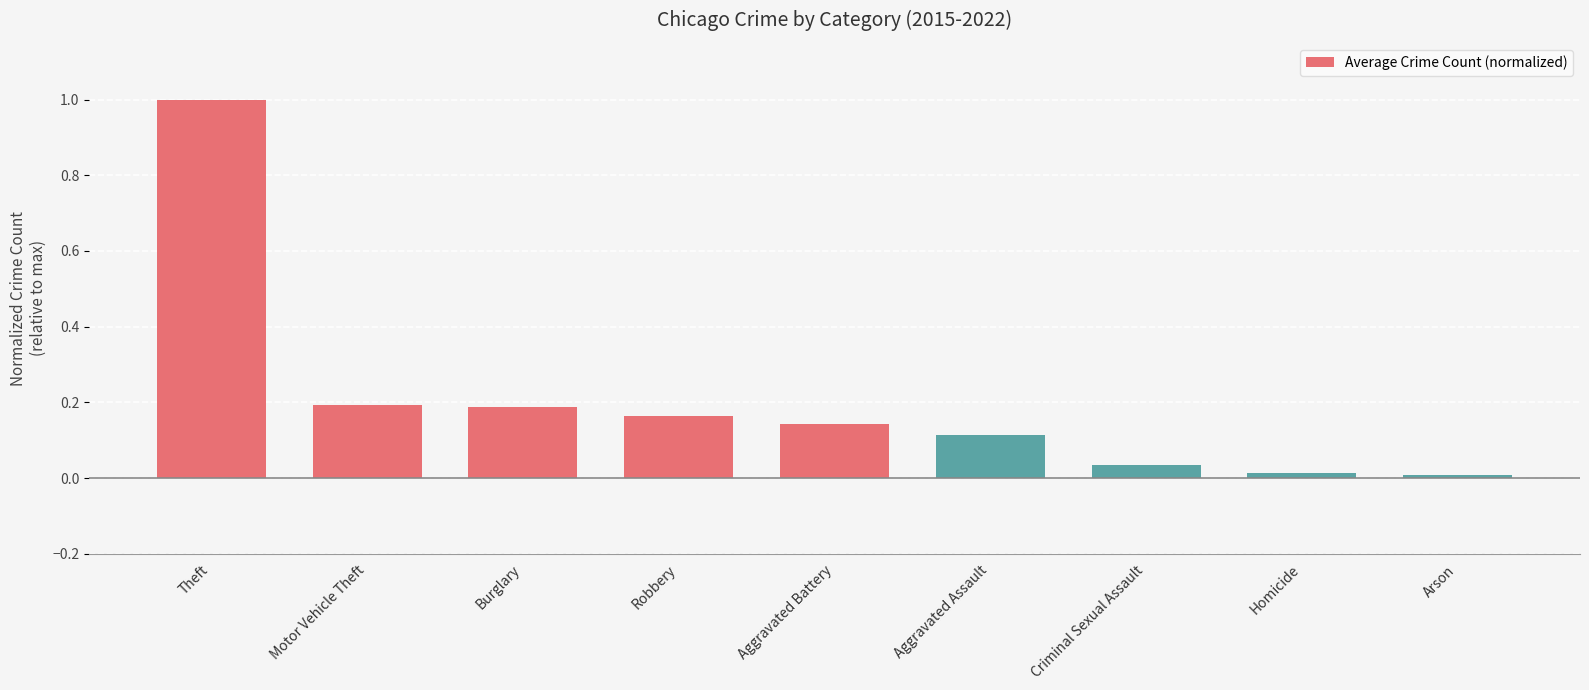

Does the chart contain stacked bars?

No